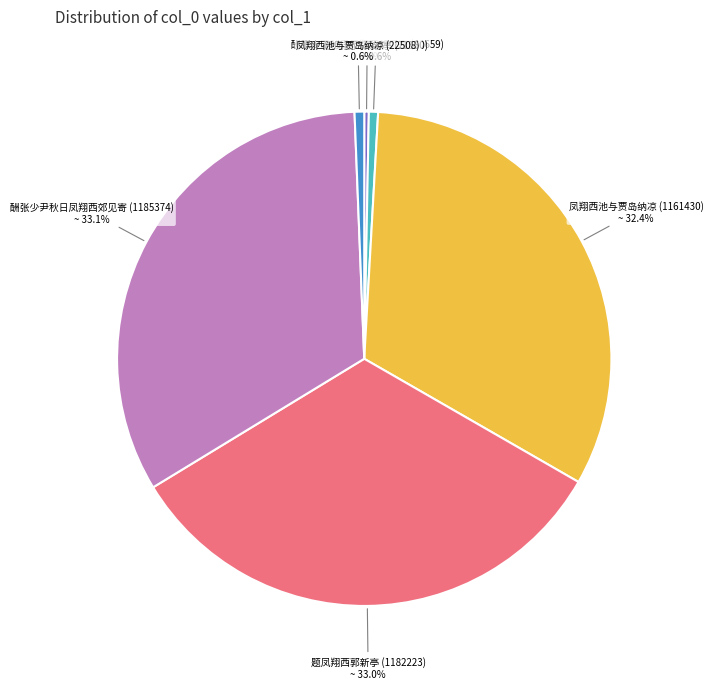

Is there any slice that represents more than half of the pie?

No